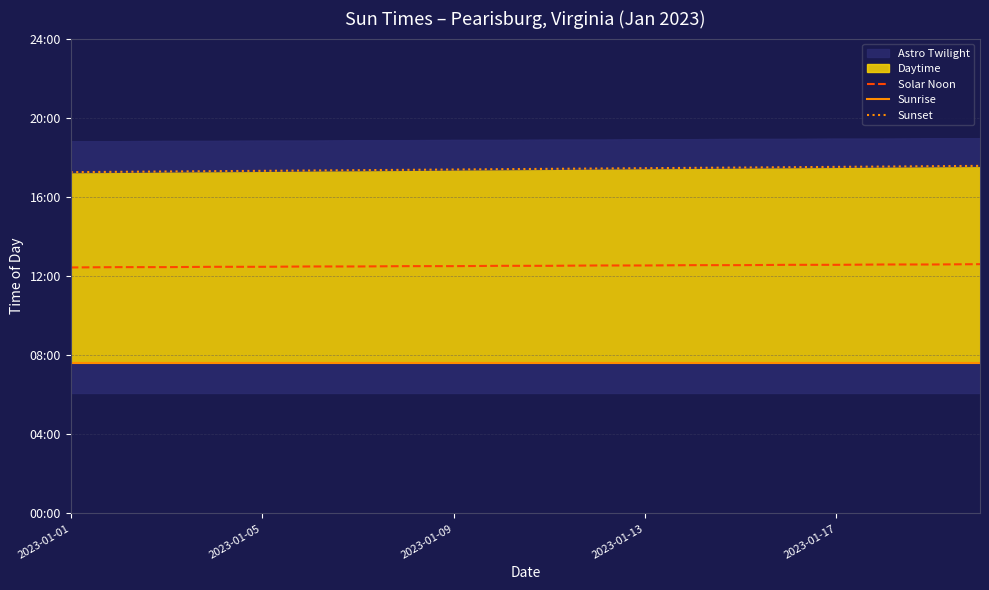

Rank the series at 15 from highest to lowest value.

Sunset, Solar Noon, Sunrise